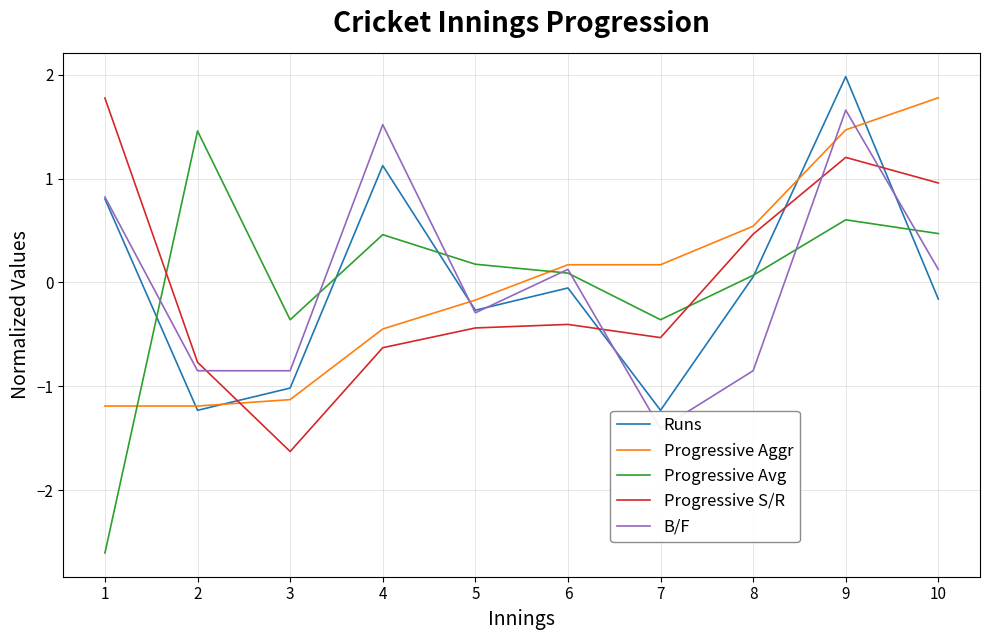

What is the value of the Progressive Avg point at the 9th from the left?

0.6